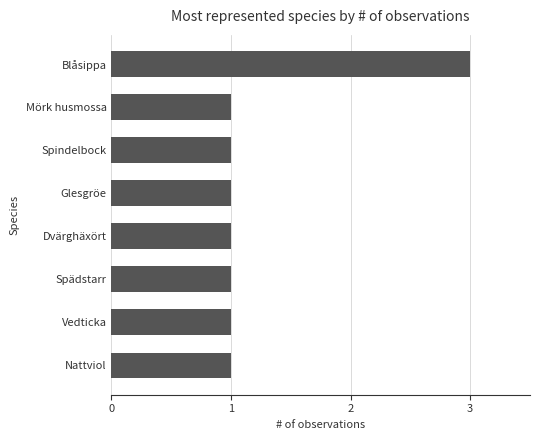

True or false: the data shows 1 at Nattviol.

True